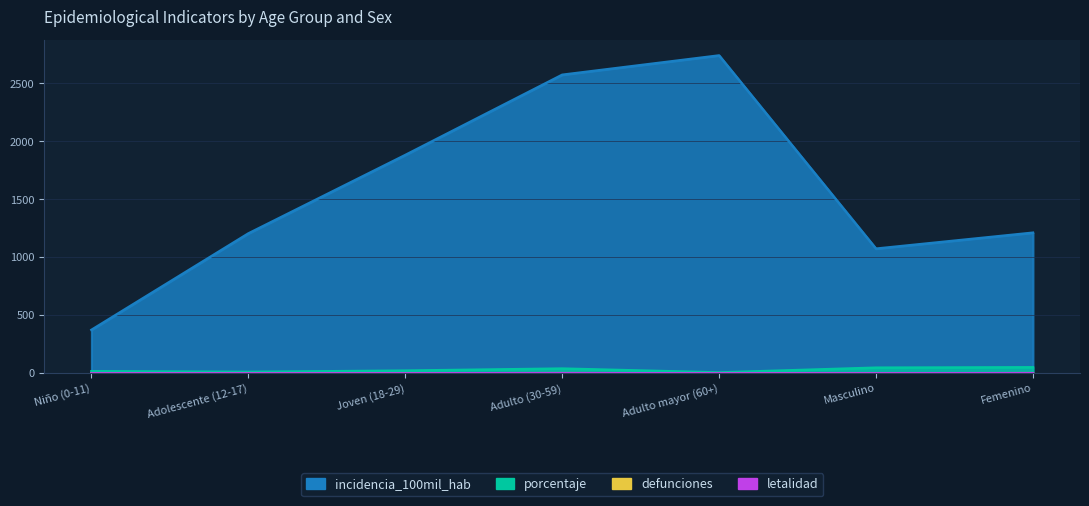

Rank the series at Masculino from lowest to highest value.

defunciones, letalidad, porcentaje, incidencia_100mil_hab